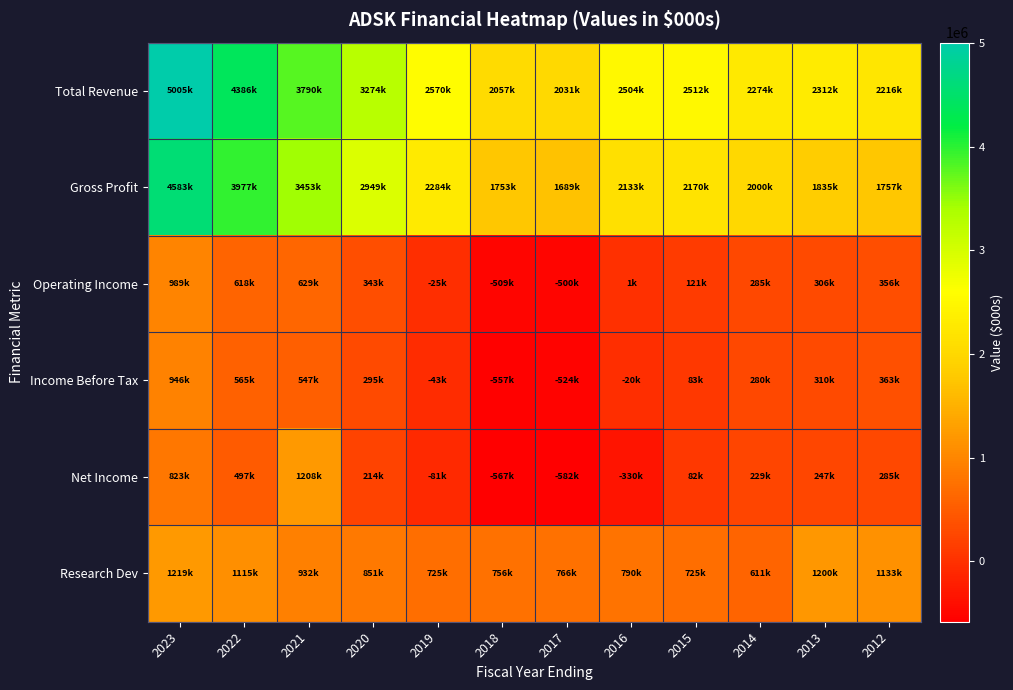

Reading left to right, what are all the values shown in this chart?

Total Revenue: 2023=5005000	2022=4386400	2021=3790400	2020=3274300	2019=2569800	2018=2056600	2017=2031000	2016=2504100	2015=2512200	2014=2273900	2013=2312200	2012=2215600
Gross Profit: 2023=4583000	2022=3977000	2021=3453300	2020=2949400	2019=2283900	2018=1753200	2017=1689100	2016=2133400	2015=2170100	2014=1999600	2013=1835200	2012=1757400
Operating Income: 2023=989000	2022=617600	2021=629100	2020=343000	2019=-25000	2018=-509100	2017=-499600	2016=1300	2015=120700	2014=284800	2013=305900	2012=355600
Income Before Tax: 2023=946000	2022=564700	2021=546700	2020=294800	2019=-42700	2018=-557300	2017=-523800	2016=-20300	2015=83000	2014=279900	2013=310000	2012=362900
Net Income: 2023=823000	2022=497000	2021=1208200	2020=214500	2019=-80800	2018=-566900	2017=-582100	2016=-330500	2015=81800	2014=228800	2013=247400	2012=285300
Research Dev: 2023=1219000	2022=1114800	2021=932500	2020=851100	2019=725000	2018=755500	2017=766100	2016=790000	2015=725200	2014=611100	2013=1200000	2012=1133000